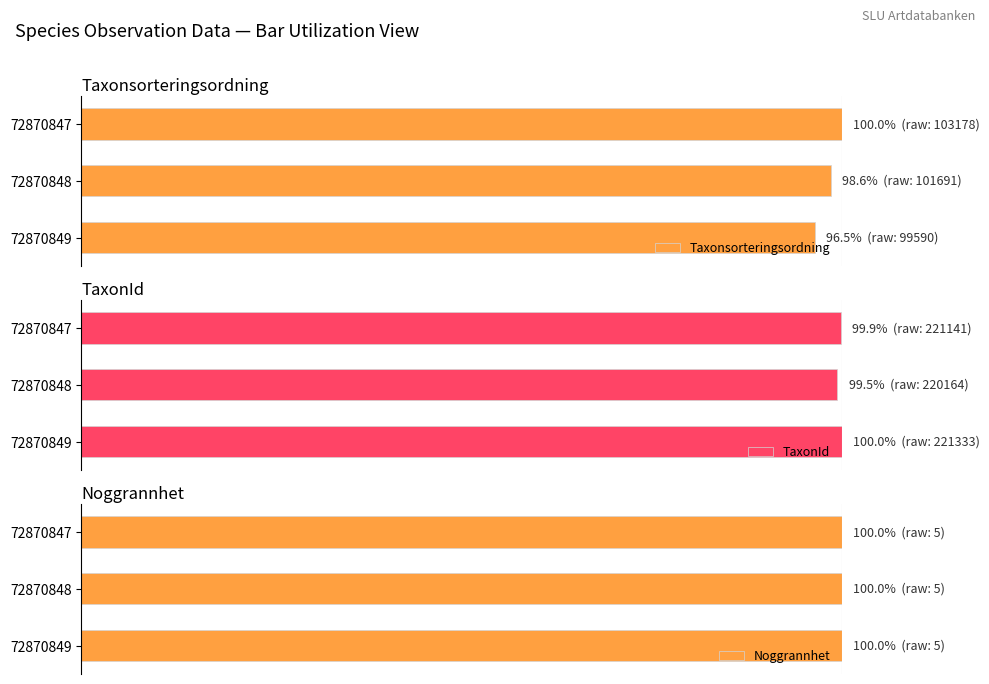

Which series has the largest range (max minus min)?

Taxonsorteringsordning